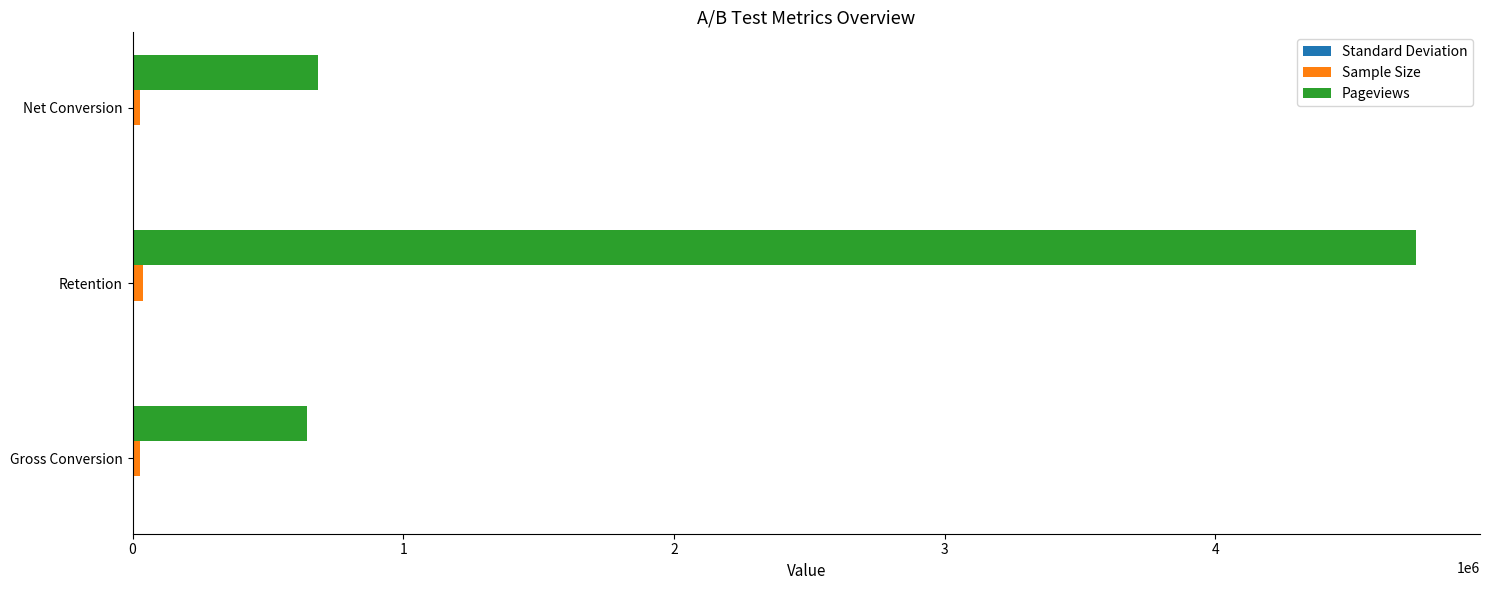

The value of Pageviews at Retention is 2632504.2. True or false?

False